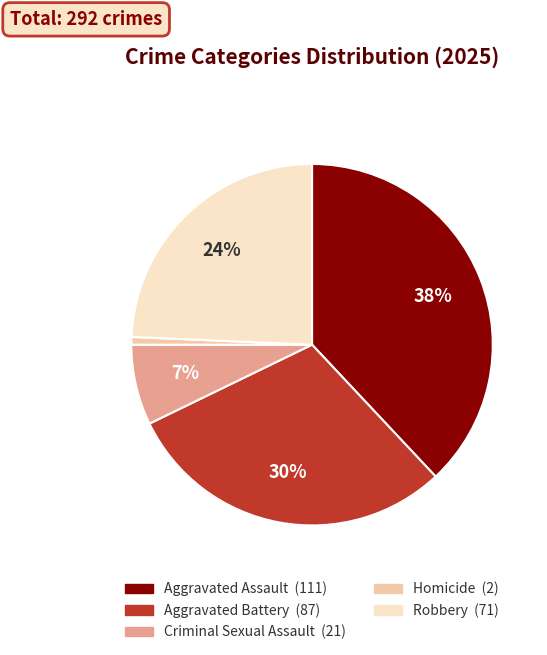

Rank the categories by value from lowest to highest.

Homicide, Criminal Sexual Assault, Robbery, Aggravated Battery, Aggravated Assault